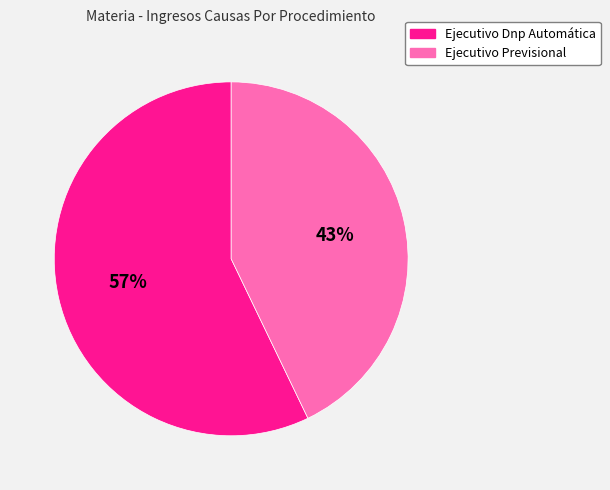

What is the majority slice?

Ejecutivo Dnp Automática